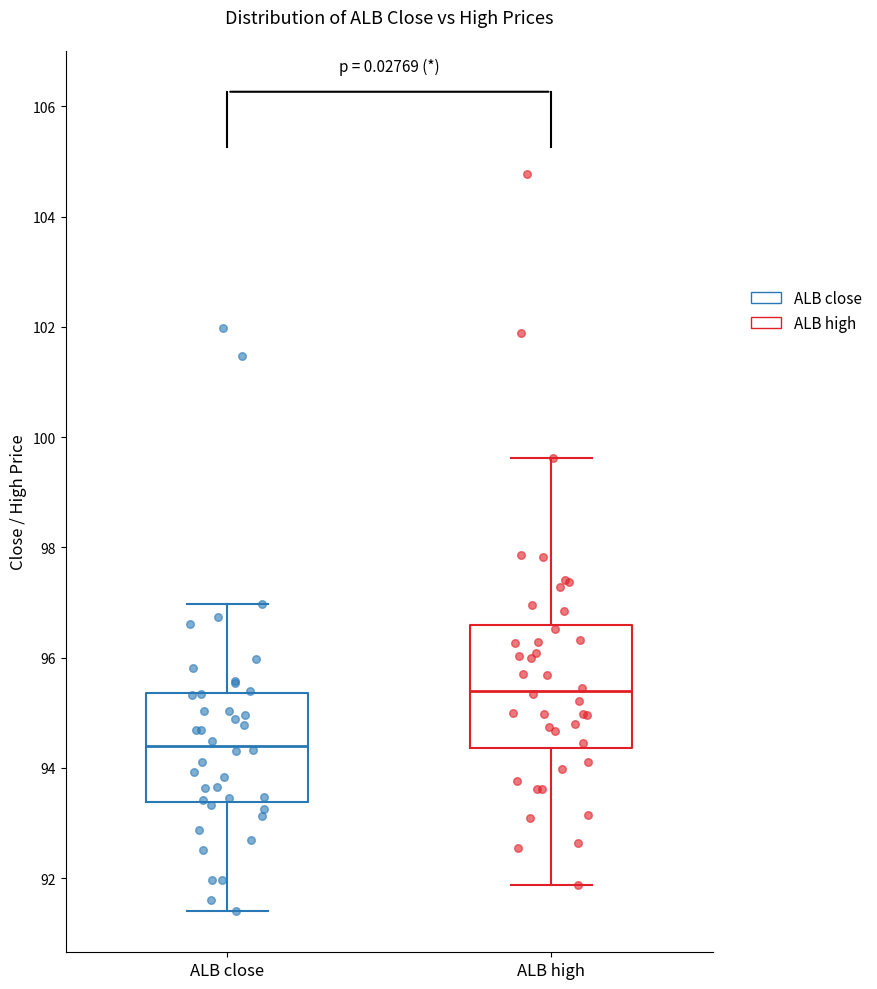

Which box's median line is the highest?

ALB high